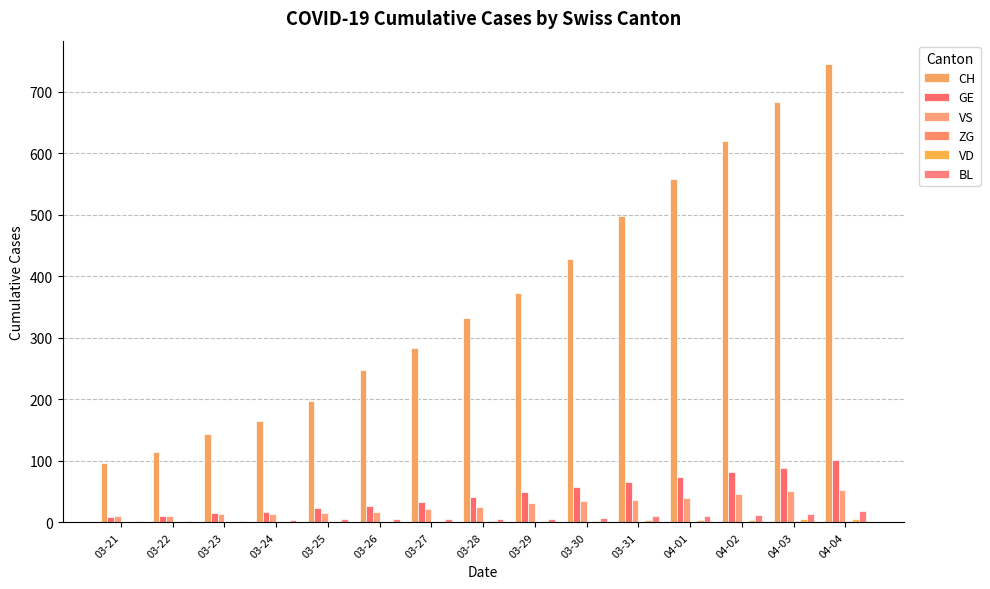

At how many categories does at least one series exceed 9?

15